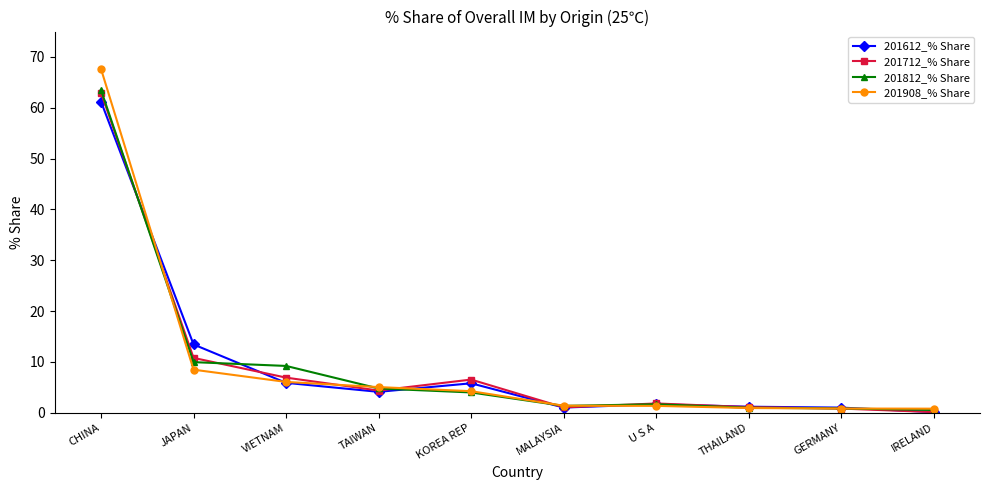

Which series changed the most between VIETNAM and THAILAND?

201812_% Share